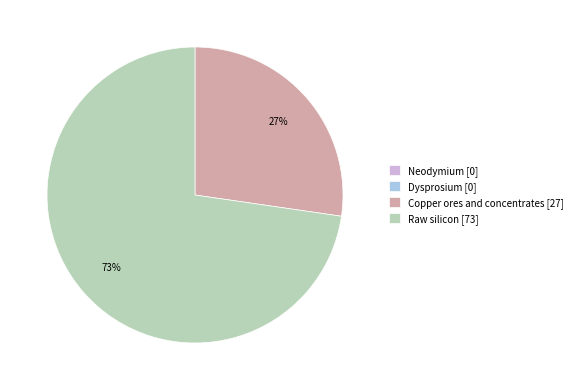

True or false: Copper ores and concentrates accounts for 27% of the total.

True